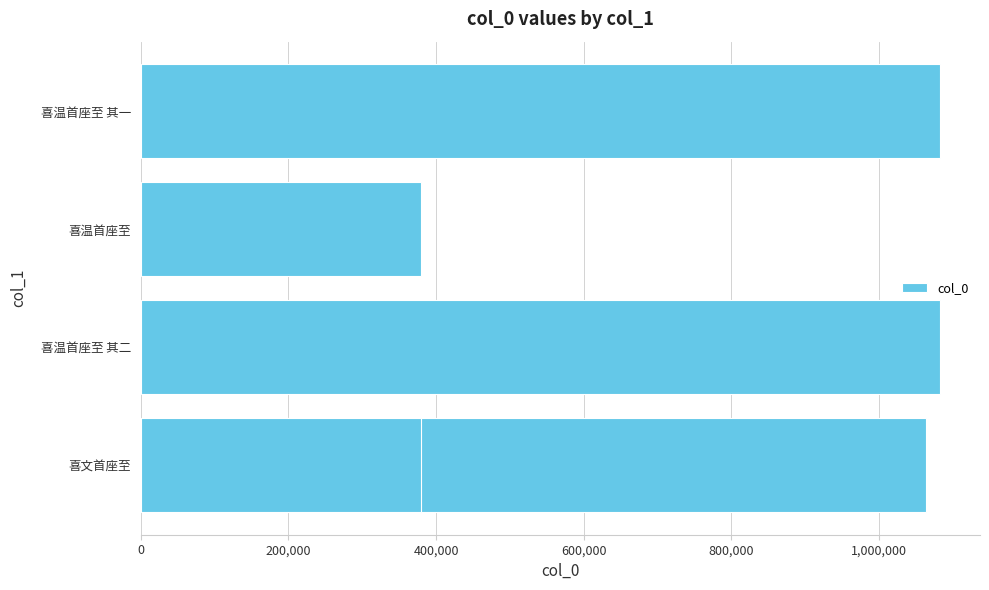

What is the difference between the second highest and minimum values?

703770